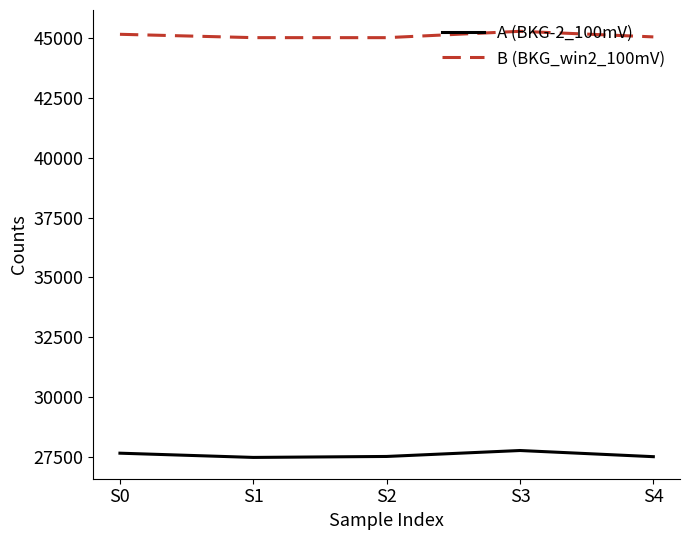

Rank the series by their average value, from lowest to highest.

A (BKG-2_100mV), B (BKG_win2_100mV)